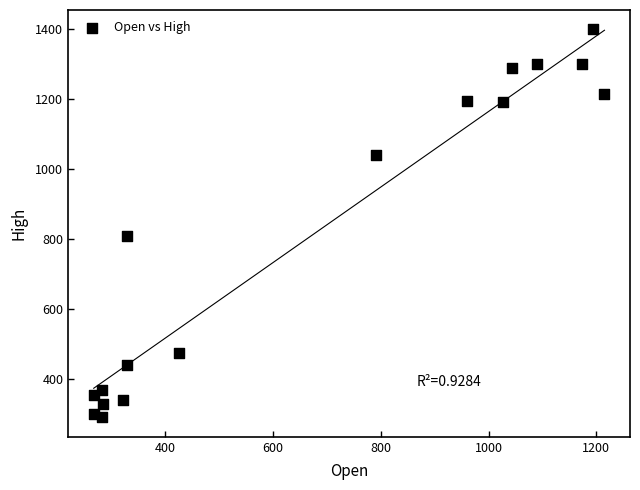

What Y value in the scatter plot is closest to 844?

809.0